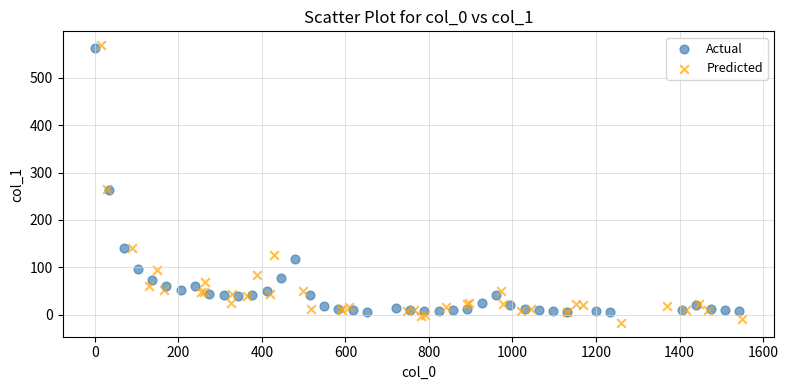

Which series reaches the maximum Y coordinate?

Predicted